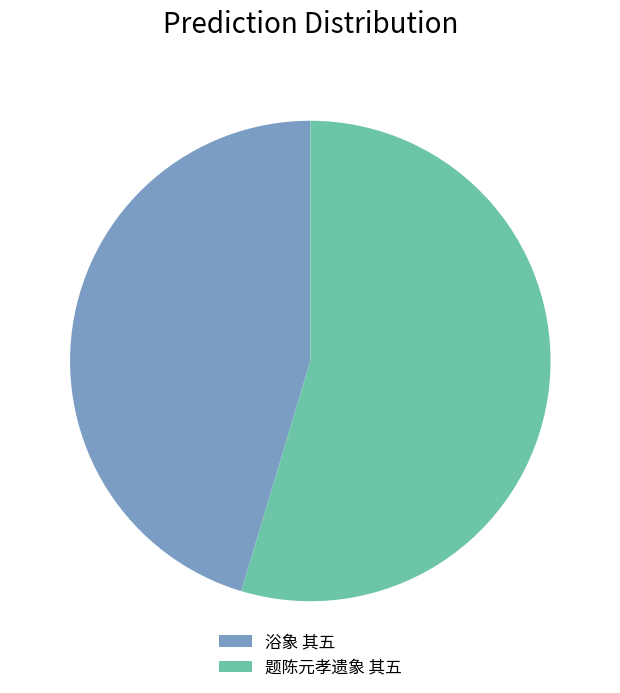

True or false: 题陈元孝遗象 其五 accounts for 55% of the total.

True